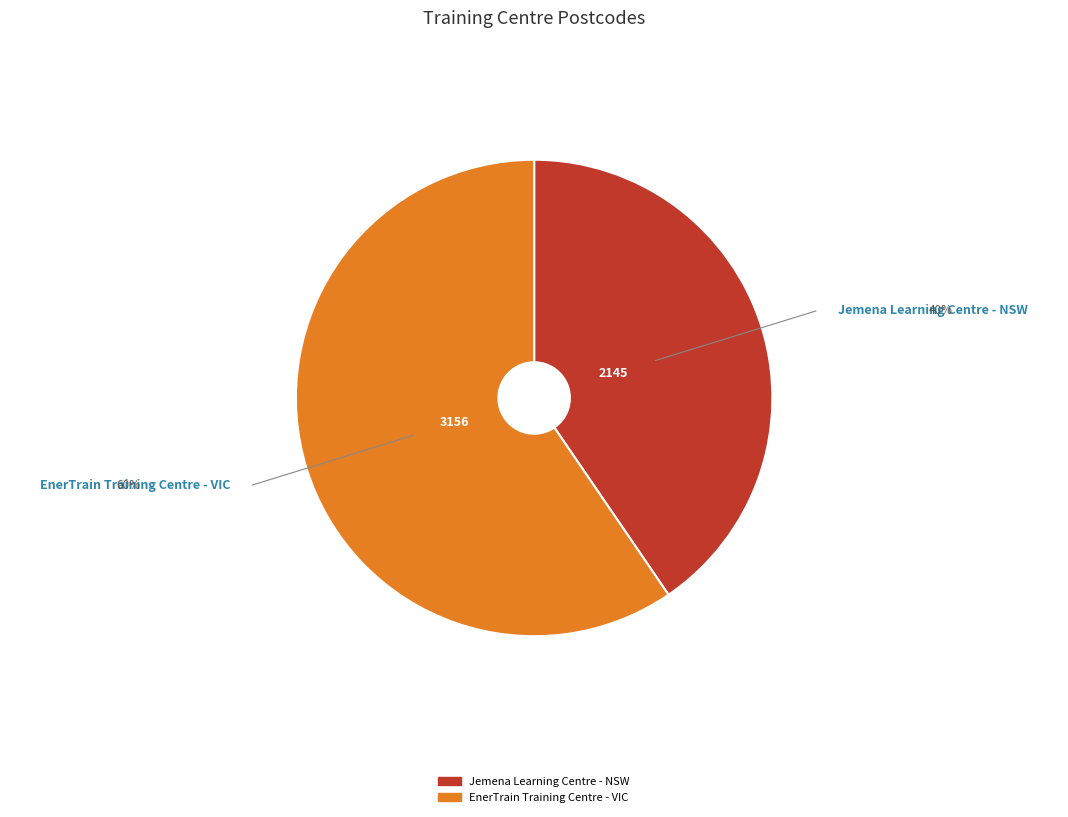

Combined, do EnerTrain Training Centre - VIC and Jemena Learning Centre - NSW account for over 50%?

Yes